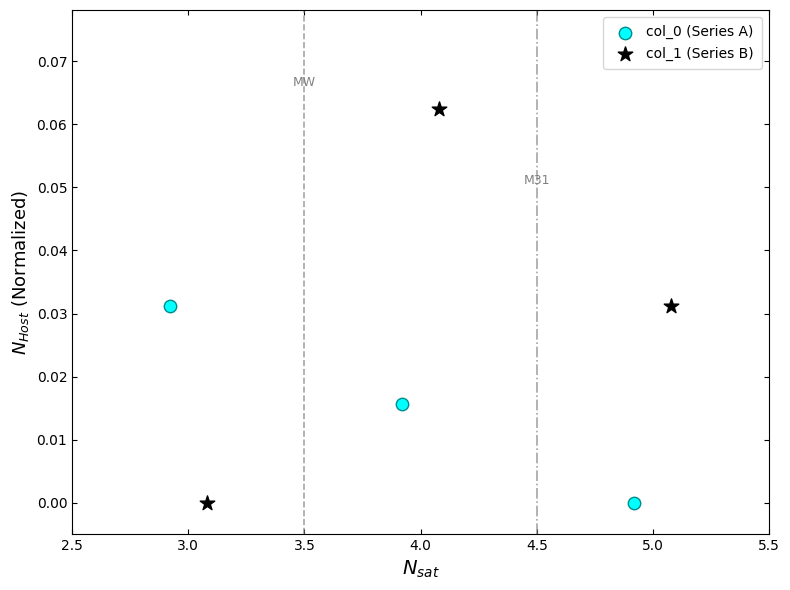

Which series has the widest spread of Y values?

col_1 (Series B)